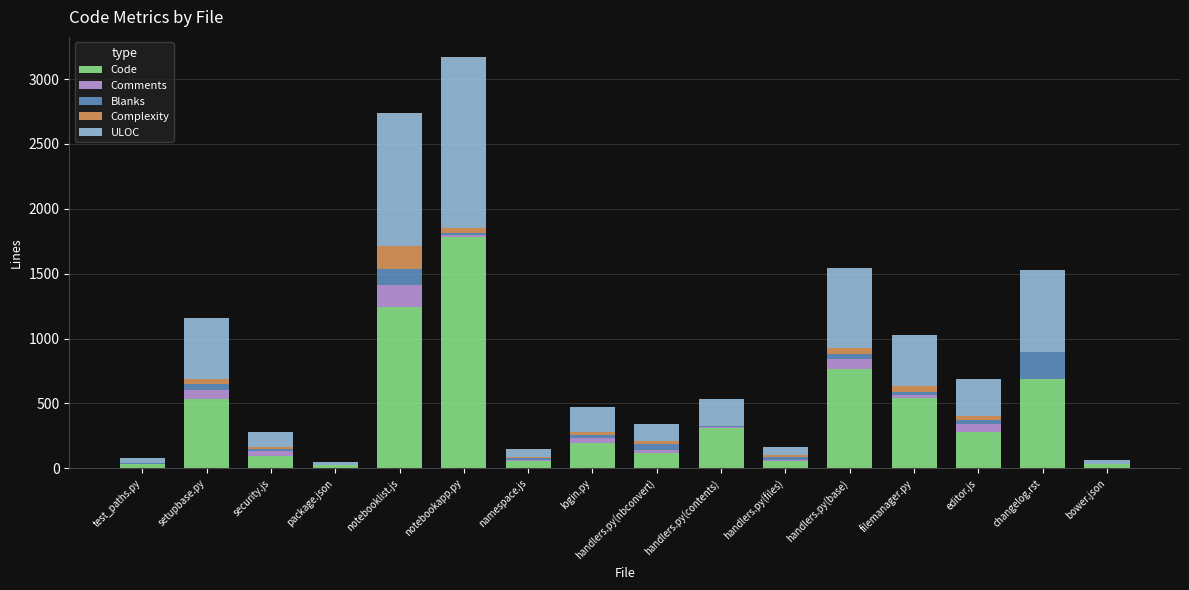

What is the total value across all series at notebooklist.js?

2742